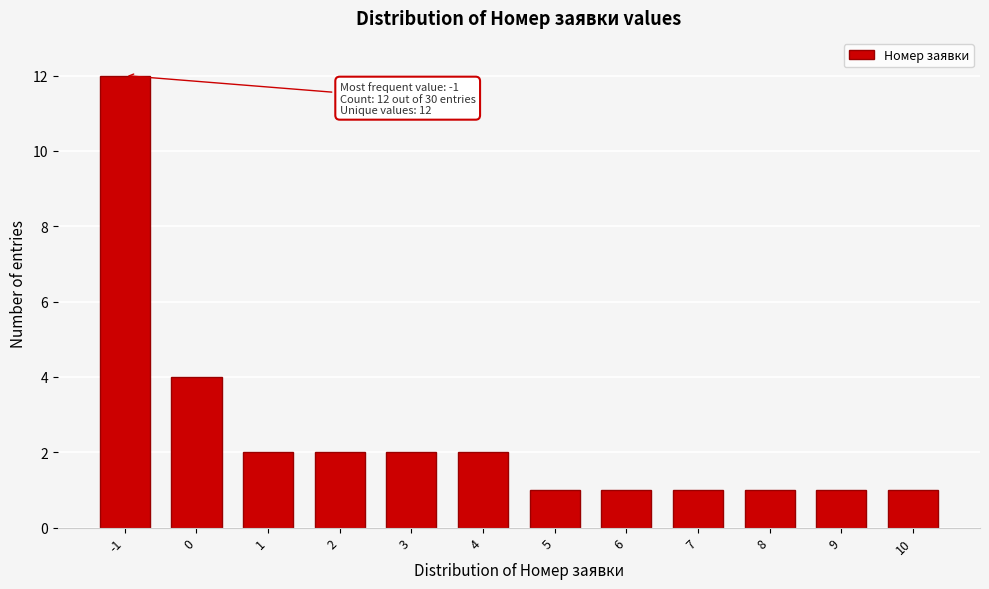

Reading left to right, list all the values displayed in this chart.

12	4	2	2	2	2	1	1	1	1	1	1